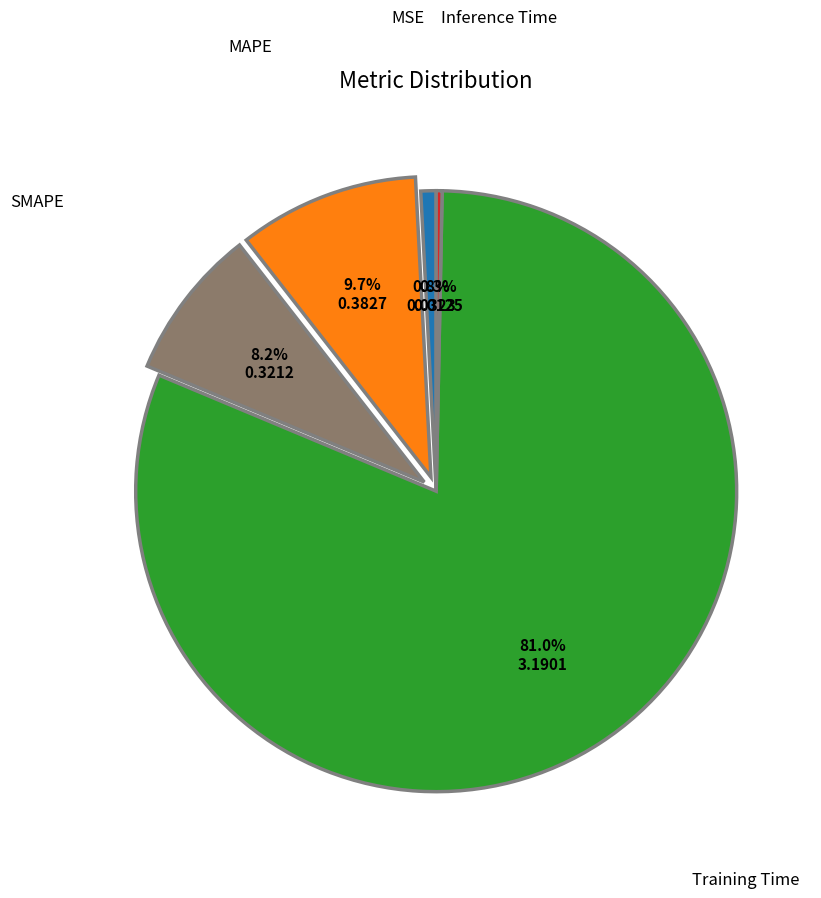

Is there any slice that represents more than half of the pie?

Yes